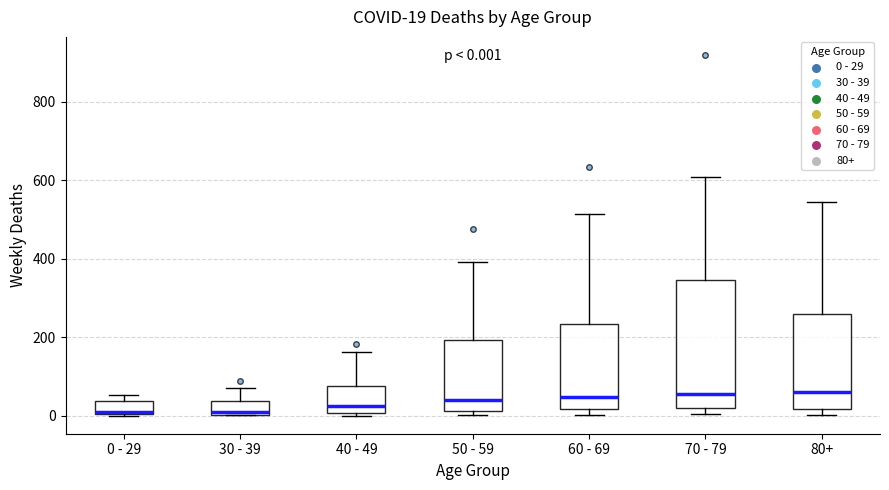

Which box is the tallest, from its lower edge to its upper edge?

70 - 79